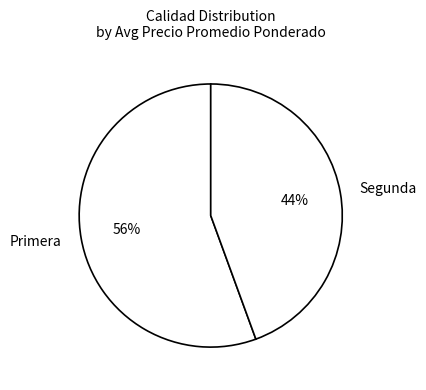

Which slice is the smallest?

Segunda